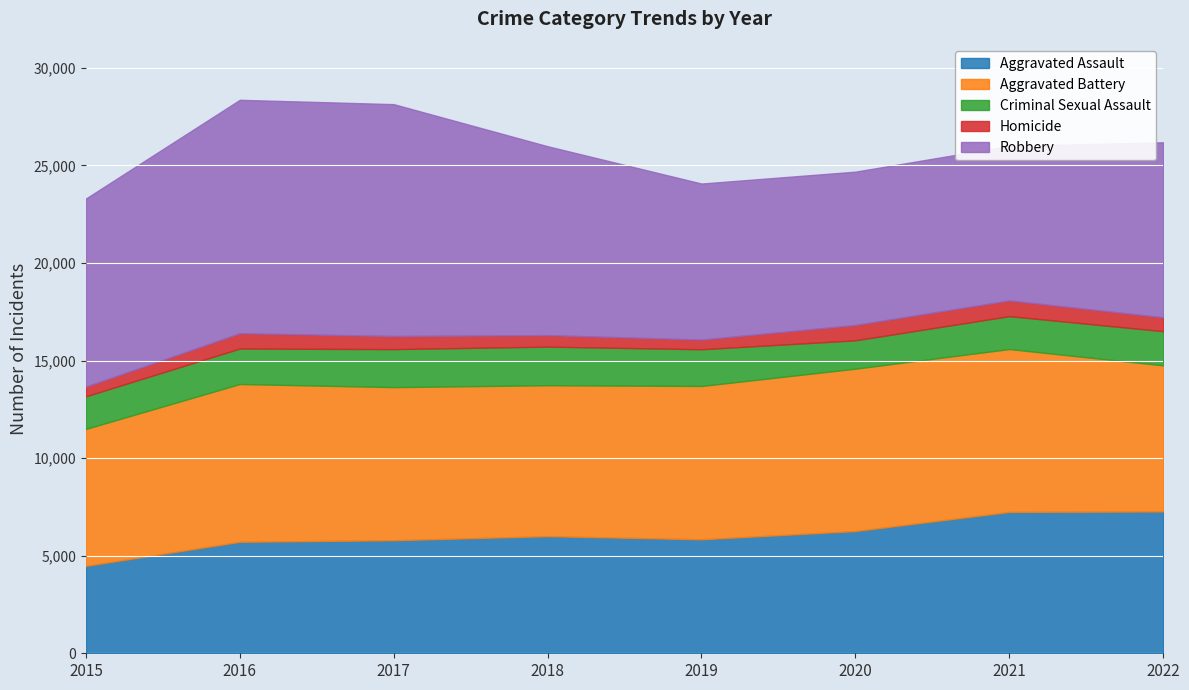

What is the difference between the second highest and minimum values in the Homicide series?

291